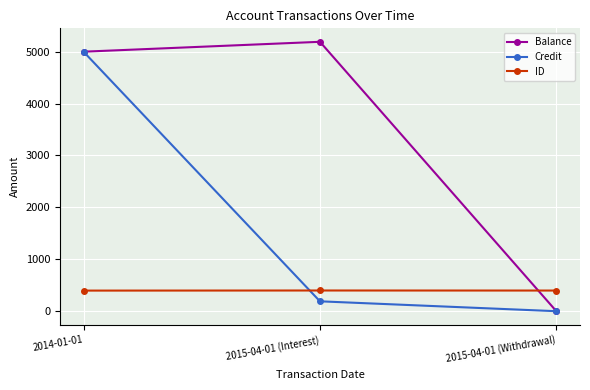

What value does the Balance series have at 2014-01-01?

5000.0